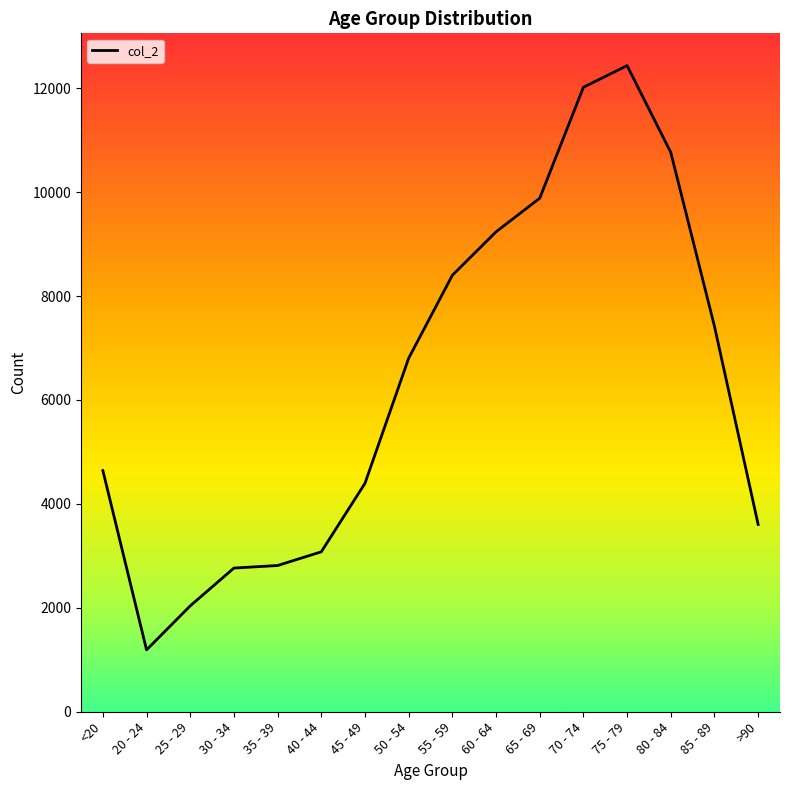

What is the smallest value displayed?

1191